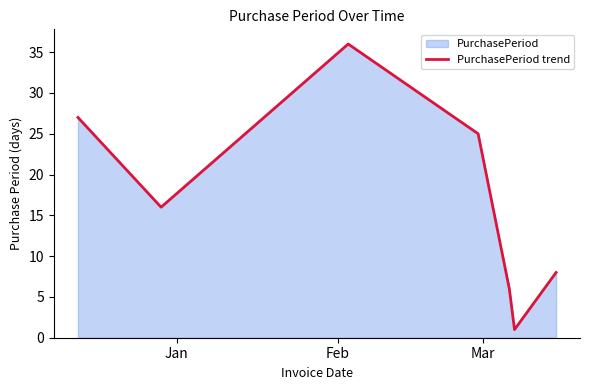

Reading left to right, what are all the values shown in this chart?

27	16	36	25	6	1	8